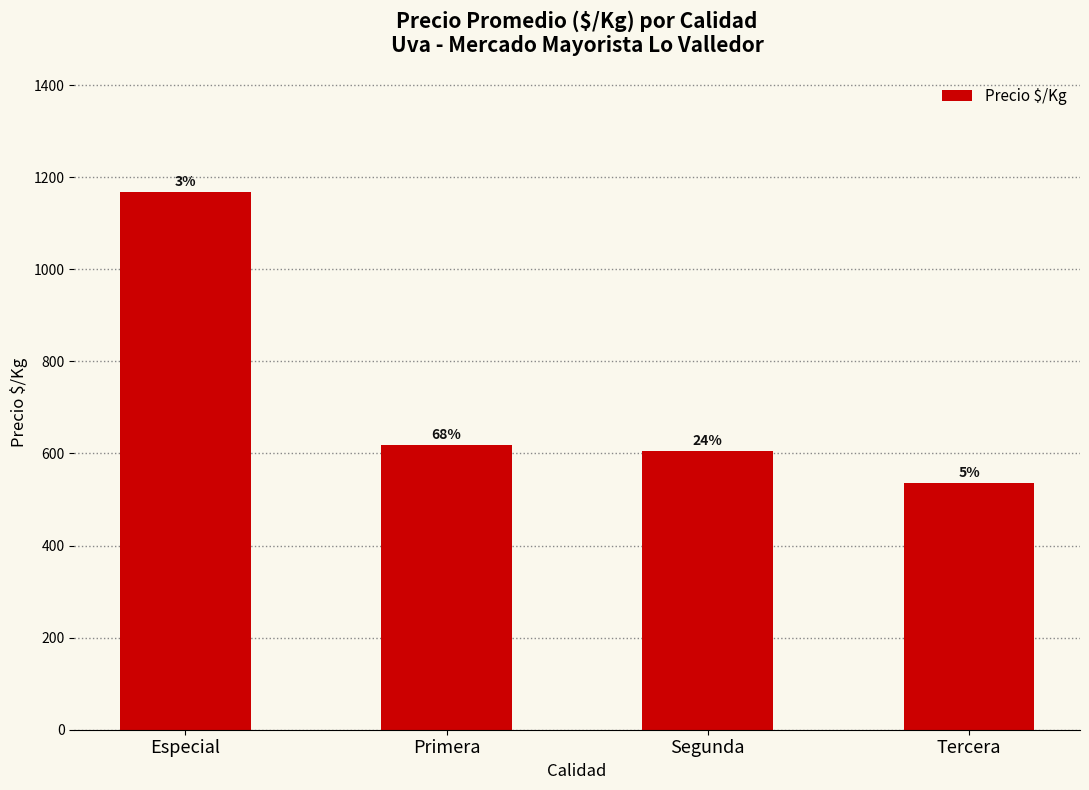

How many bars are there in total?

4